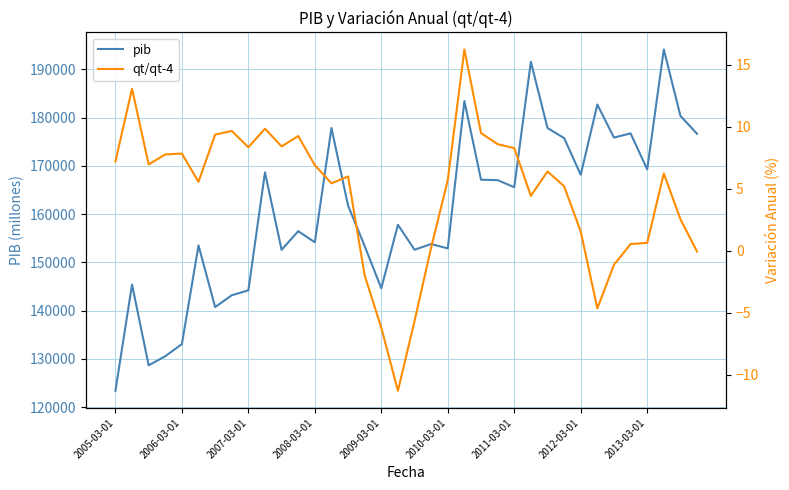

What is the maximum value for pib?

194121.7